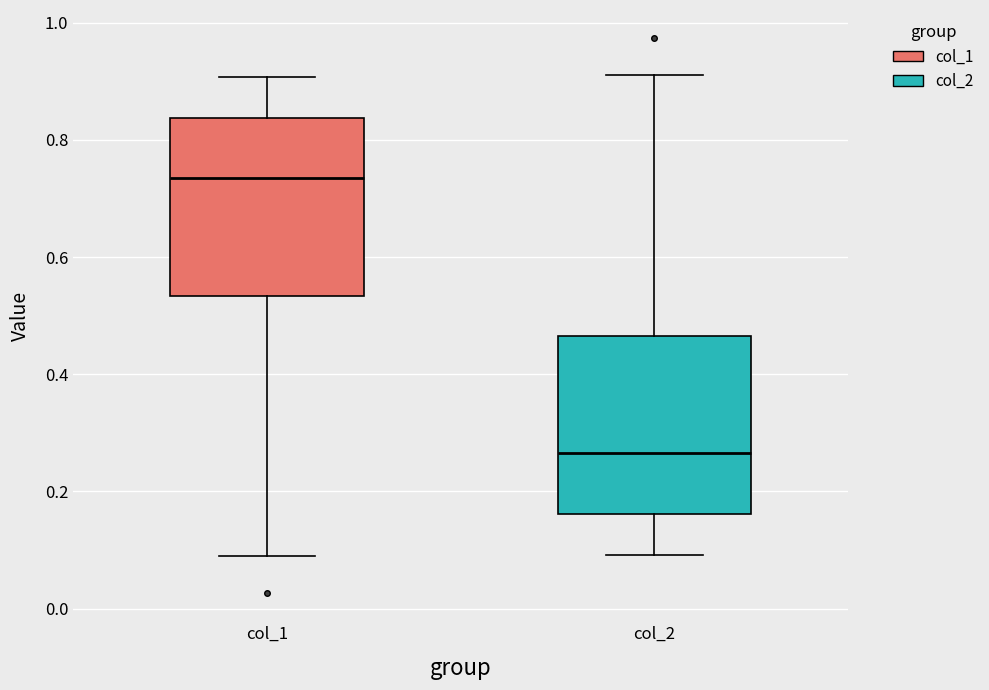

Reading left to right, transcribe this box plot: for each box, give where its median line is, the range the box spans, and where its two whiskers end, as read against the y-axis. The values are not printed on the chart, so give them approximately, as read against the axis.

col_1: median 0.74, box 0.54 to 0.84, whiskers 0.08 to 0.90
col_2: median 0.26, box 0.16 to 0.46, whiskers 0.10 to 0.92